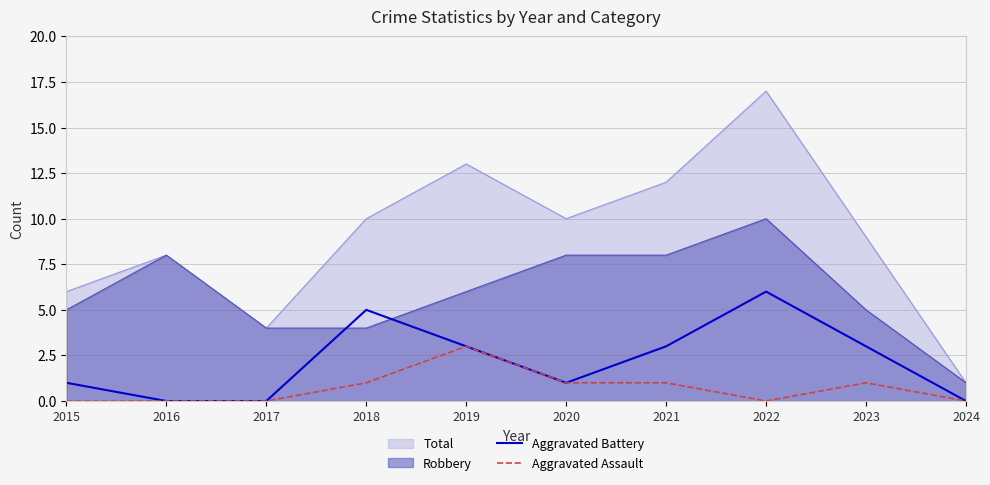

Where is Aggravated Battery nearest to the value 3?

2019